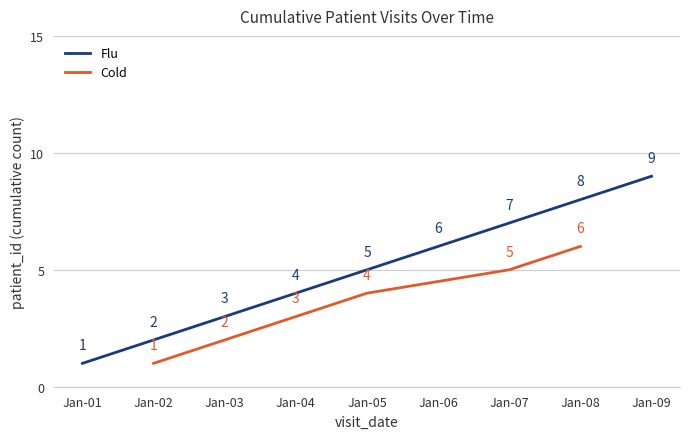

Is the value of Flu at 2020-01-13 greater than the value of Cold at 2020-01-13?

No